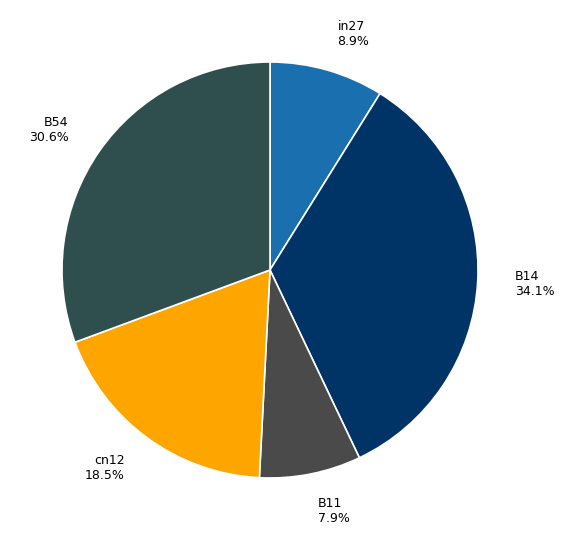

To the nearest percent, what portion does in27 represent?

9%